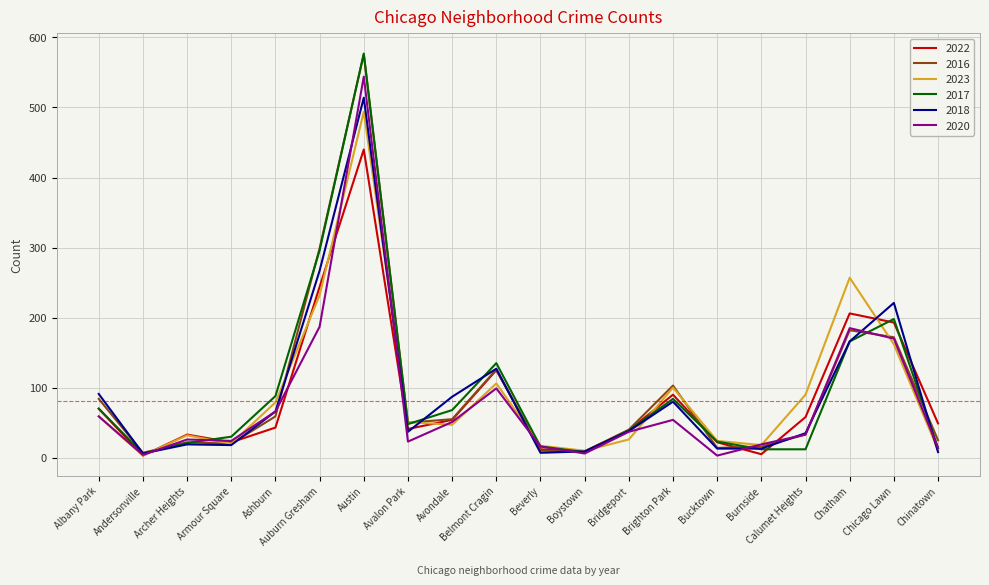

At which category is the sum across all series the highest?

Austin